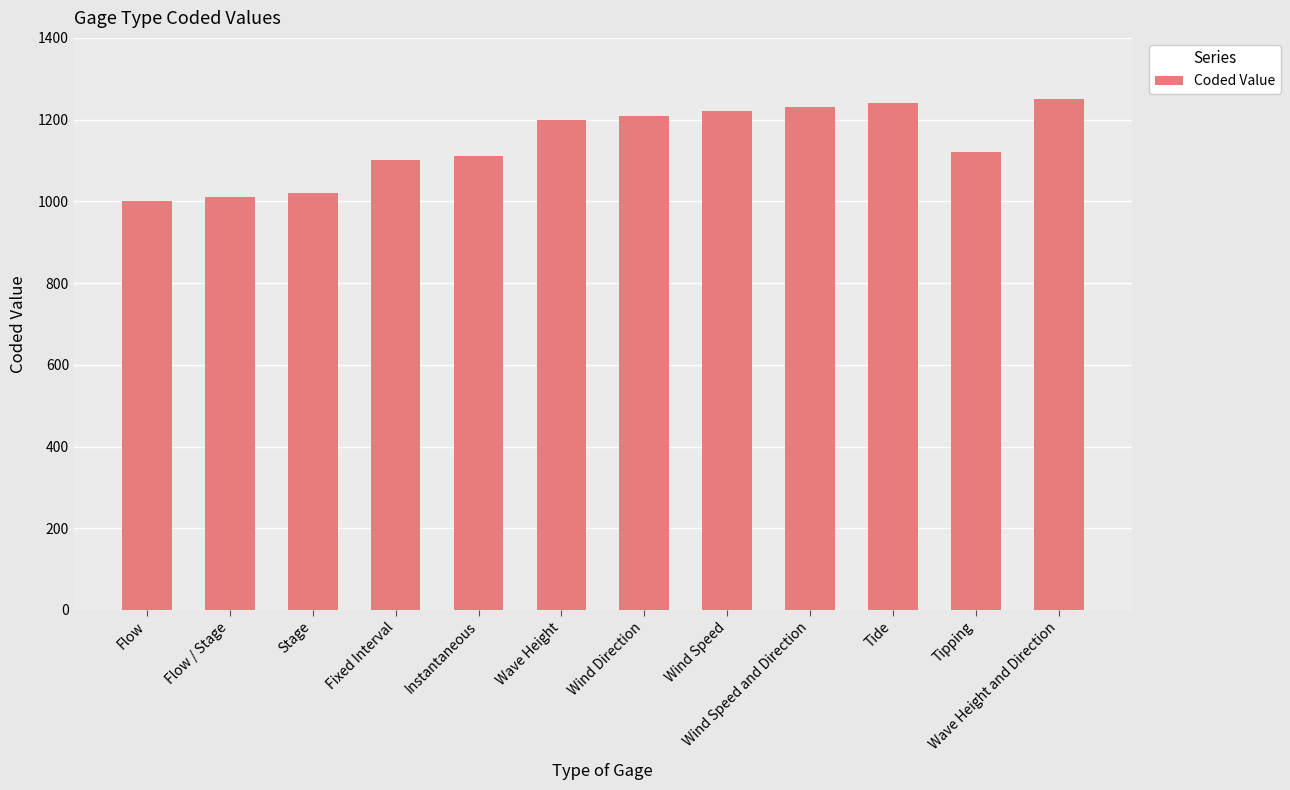

What is the difference between the second highest and minimum values?

240